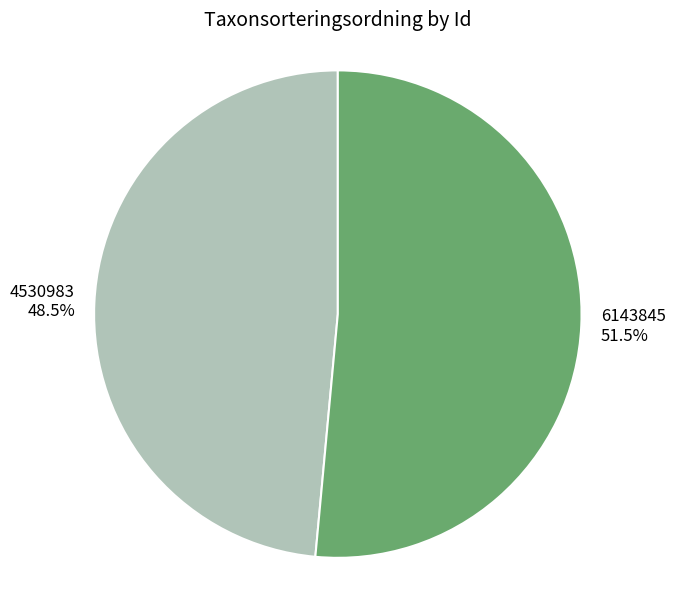

Rank the categories by value from lowest to highest.

4530983, 6143845